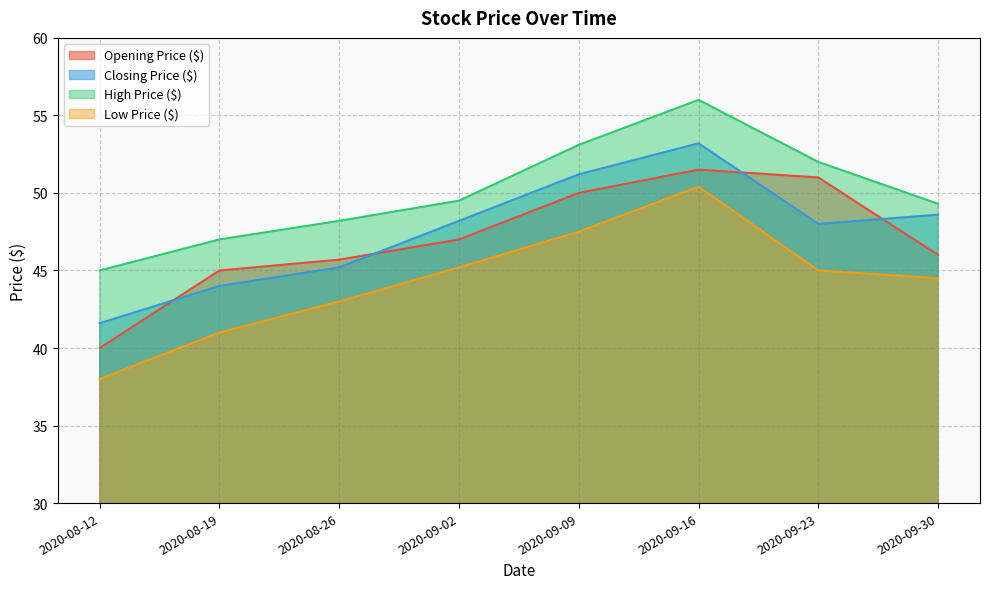

What is the difference between the maximum and minimum values in the Low Price ($) series?

12.4